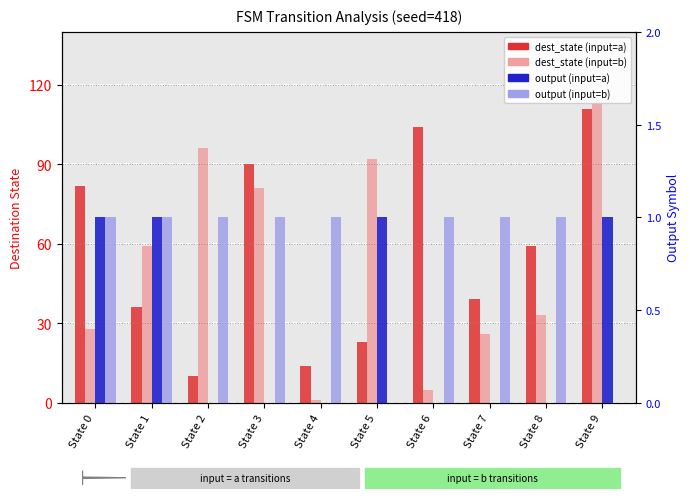

What is the highest value of the dest_state (input=a) series?

111